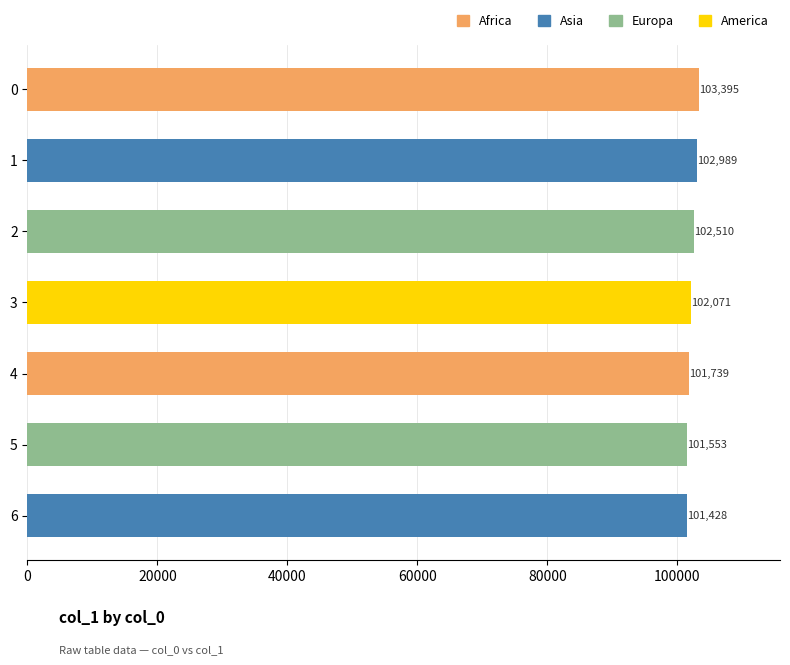

What is the sum of the values at 5 and 2?

204063.0